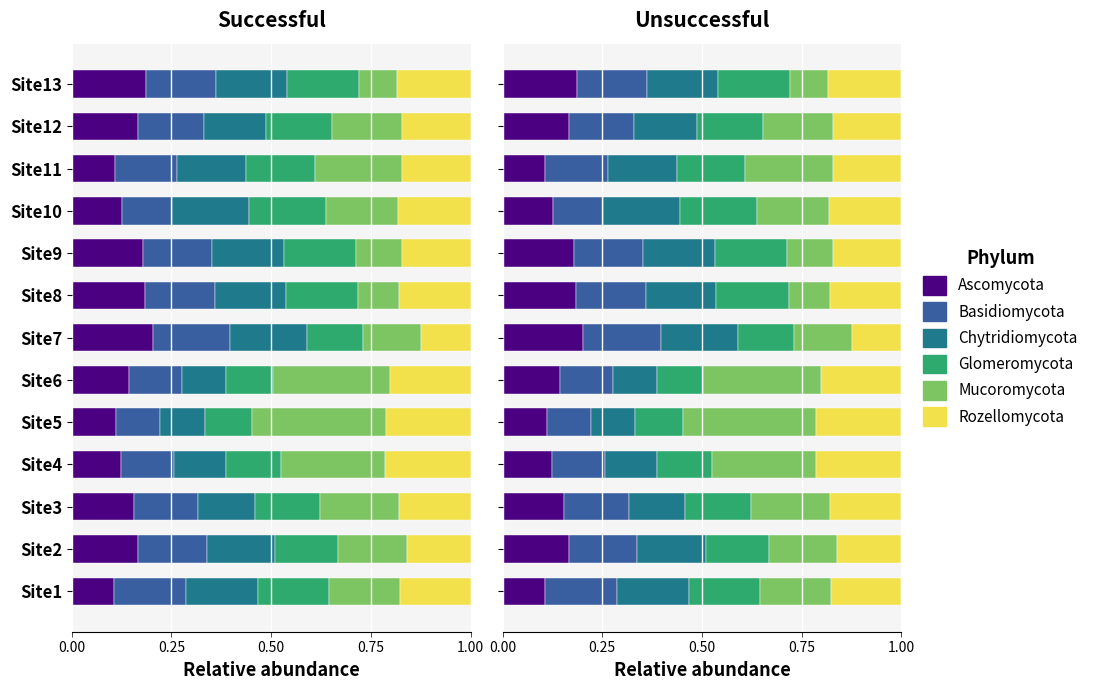

Read the Glomeromycota value at Site10.

0.2